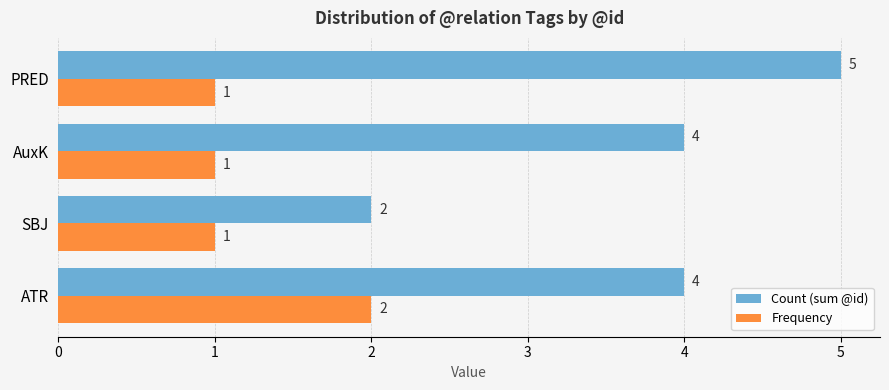

What is the sum of all Frequency values?

5